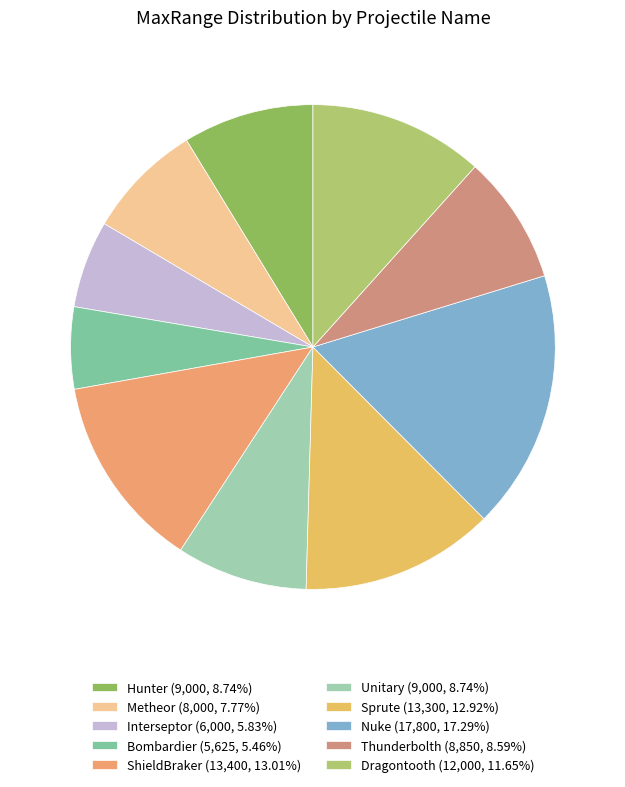

Which category has the biggest portion of the pie?

Nuke